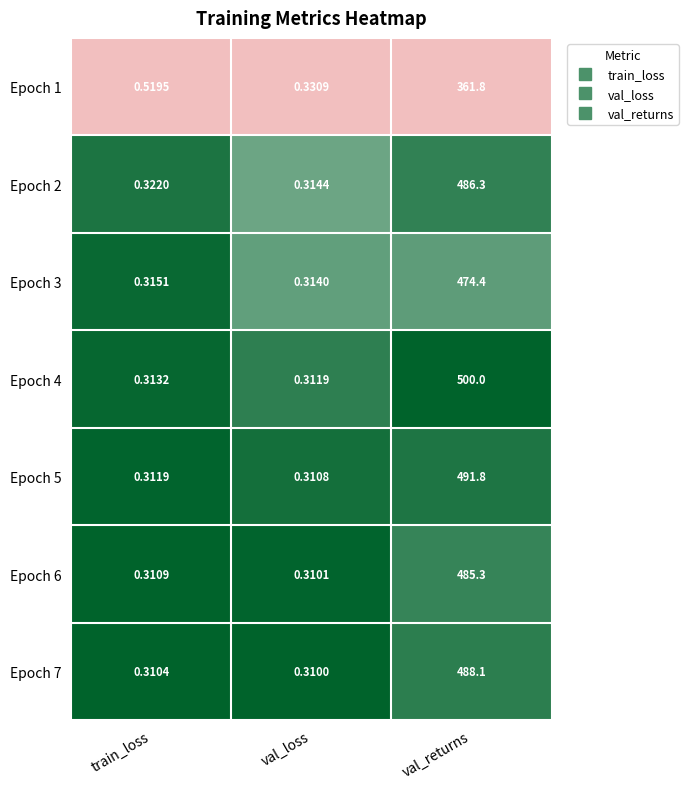

Which series has the largest range (max minus min)?

Epoch 4